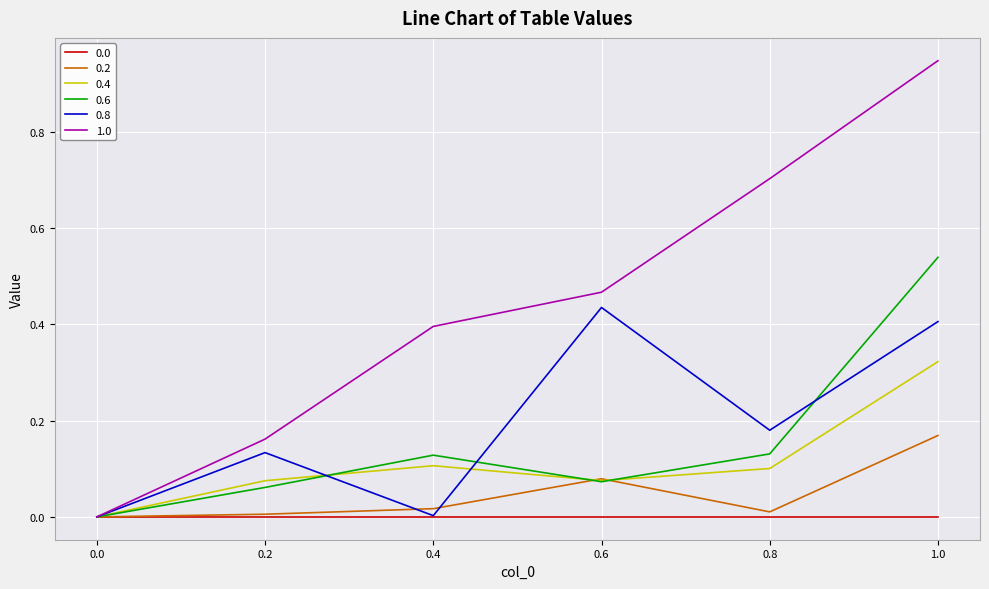

How many lines are shown in the chart?

6